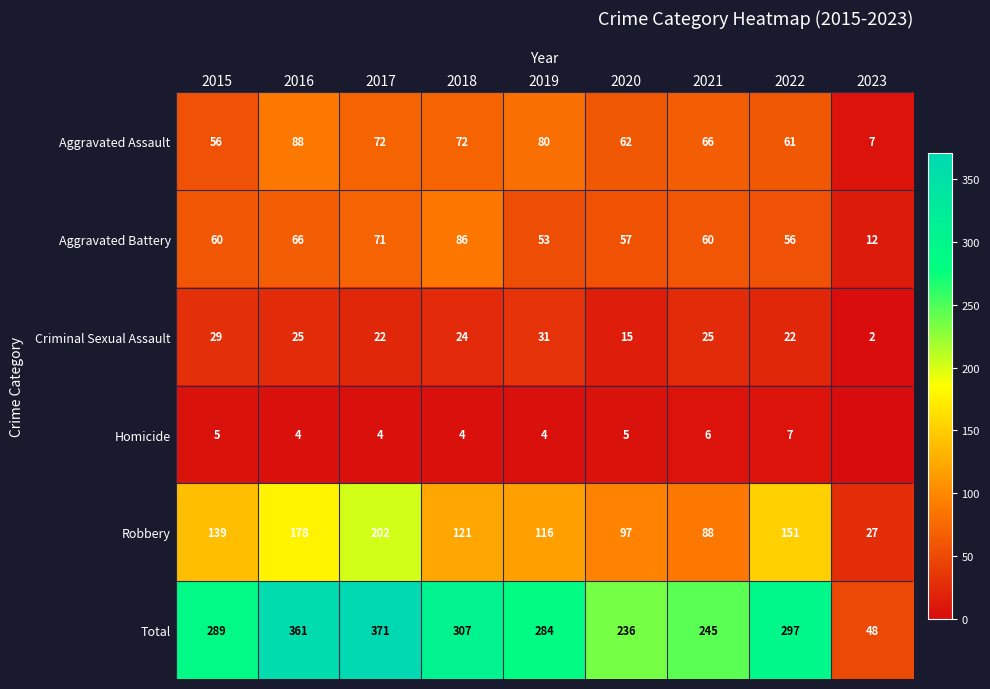

What is the spread (max minus min) of values at 2020?

231